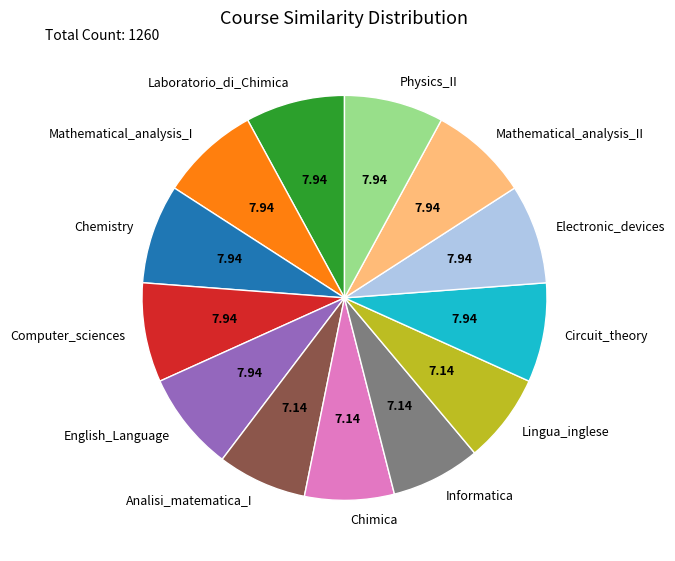

Does Informatica account for over 50% of the chart?

No